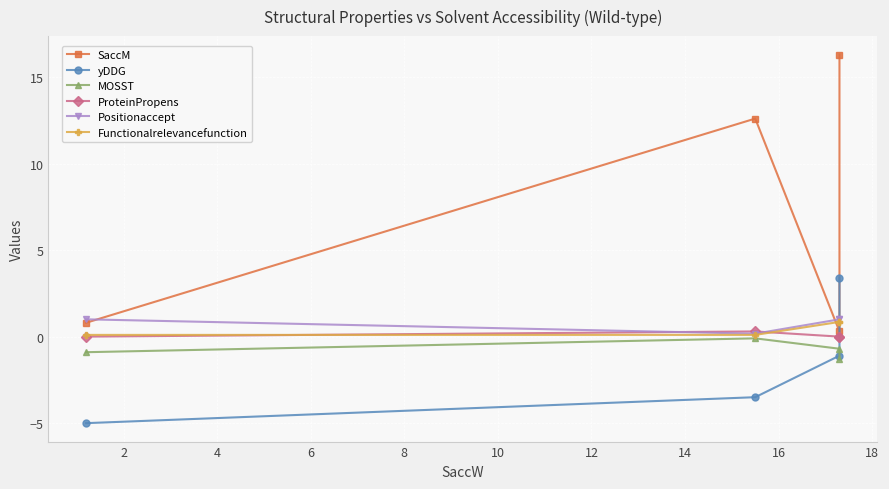

Which series has the widest spread of values?

SaccM